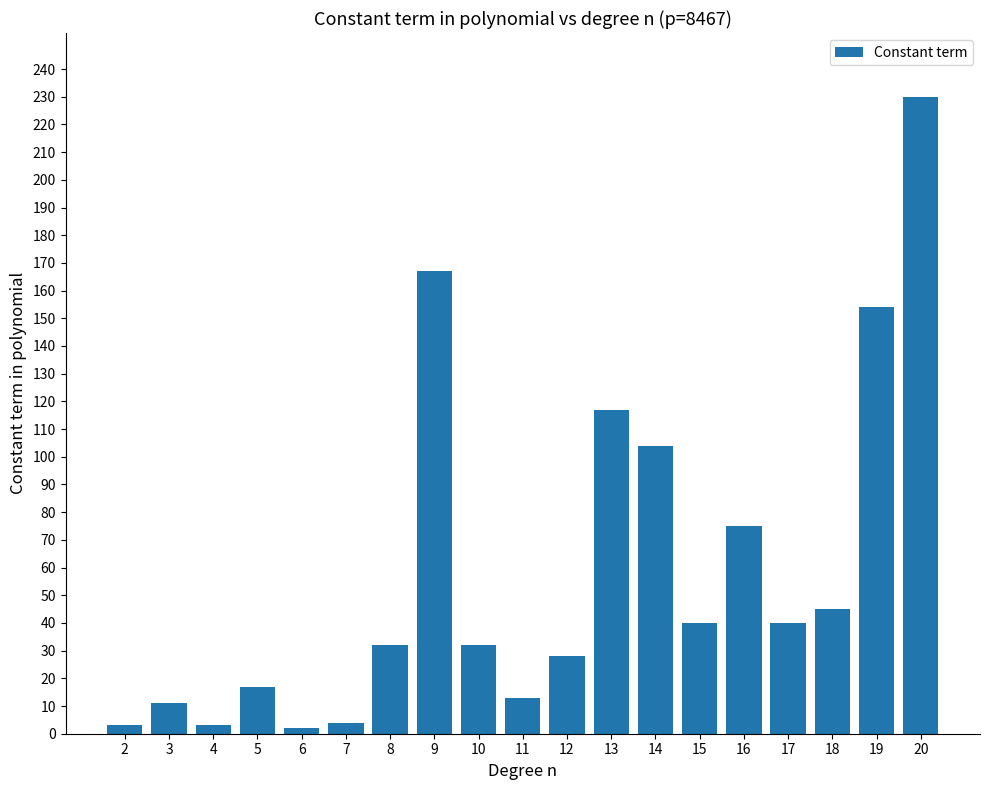

What is the difference between the maximum and minimum values?

228